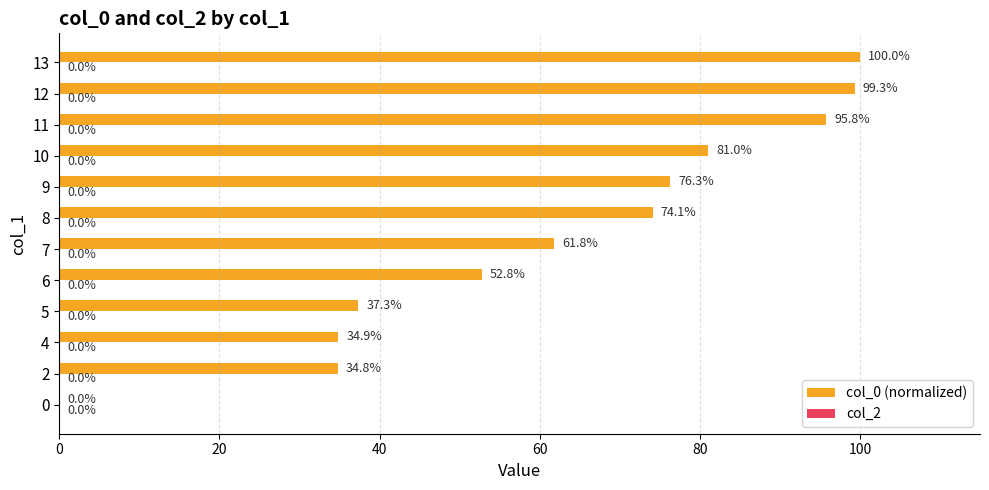

Reading bottom to top, transcribe all the data shown in this chart.

0=0.0	2=34.8	4=34.9	5=37.3	6=52.8	7=61.8	8=74.1	9=76.3	10=81.0	11=95.8	12=99.3	13=100.0